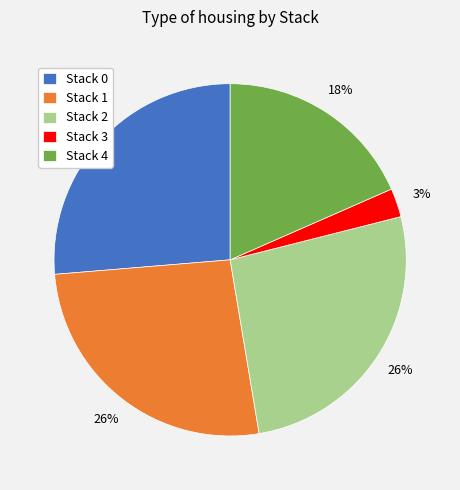

How many segments does this pie chart have?

5